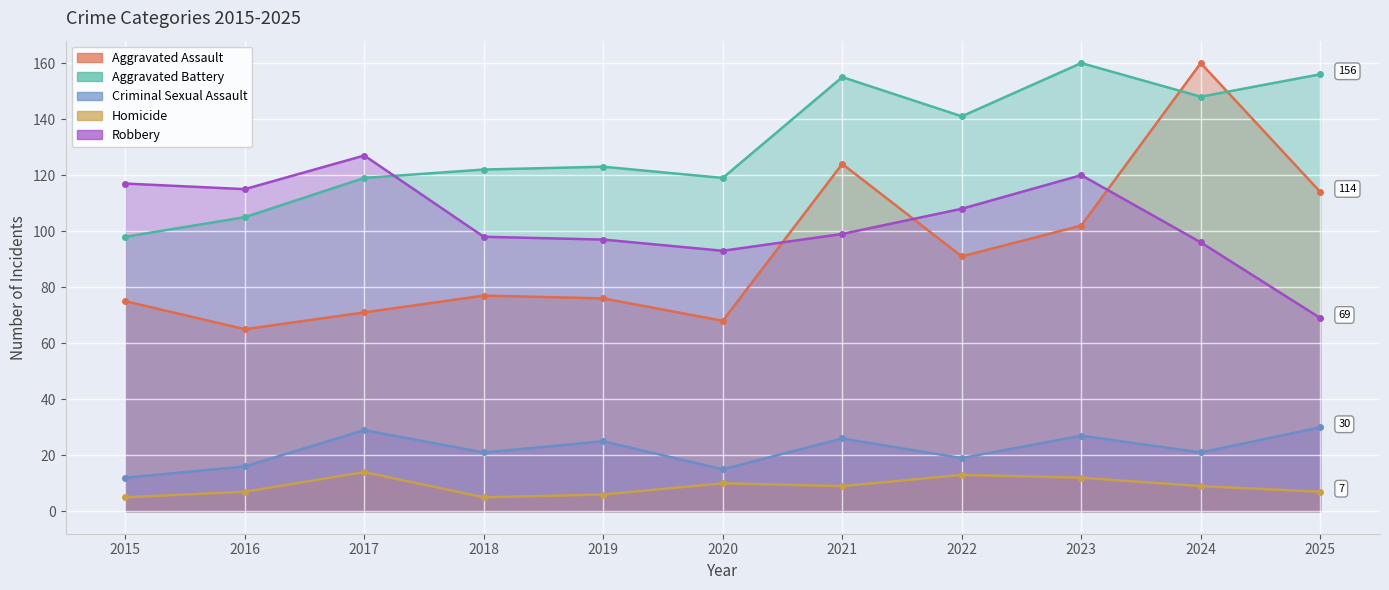

What is the total value across all series at 2020?

305